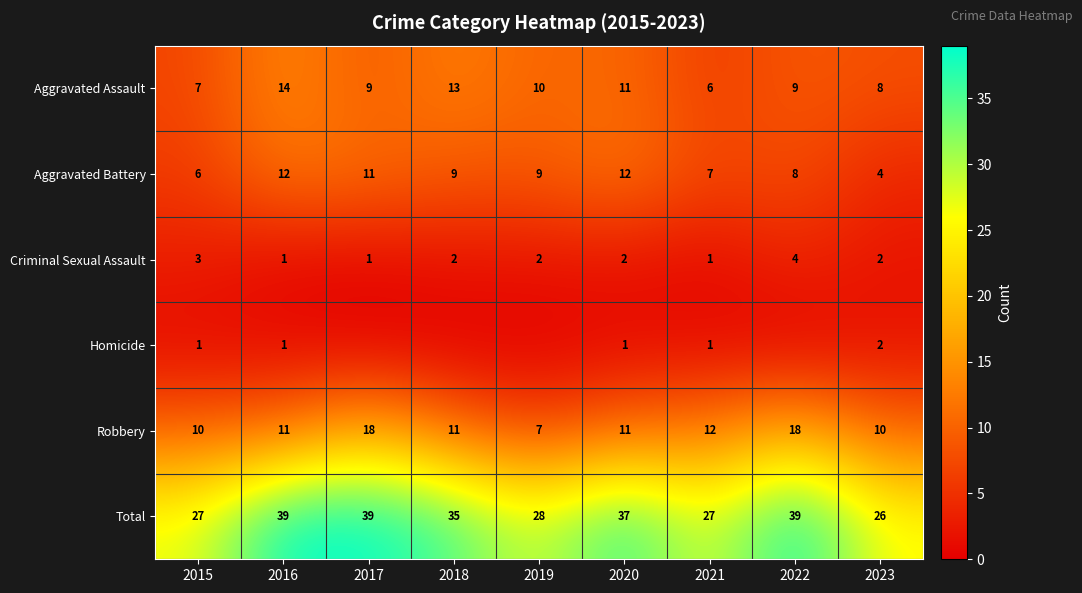

What is the highest value of the Total series?

39